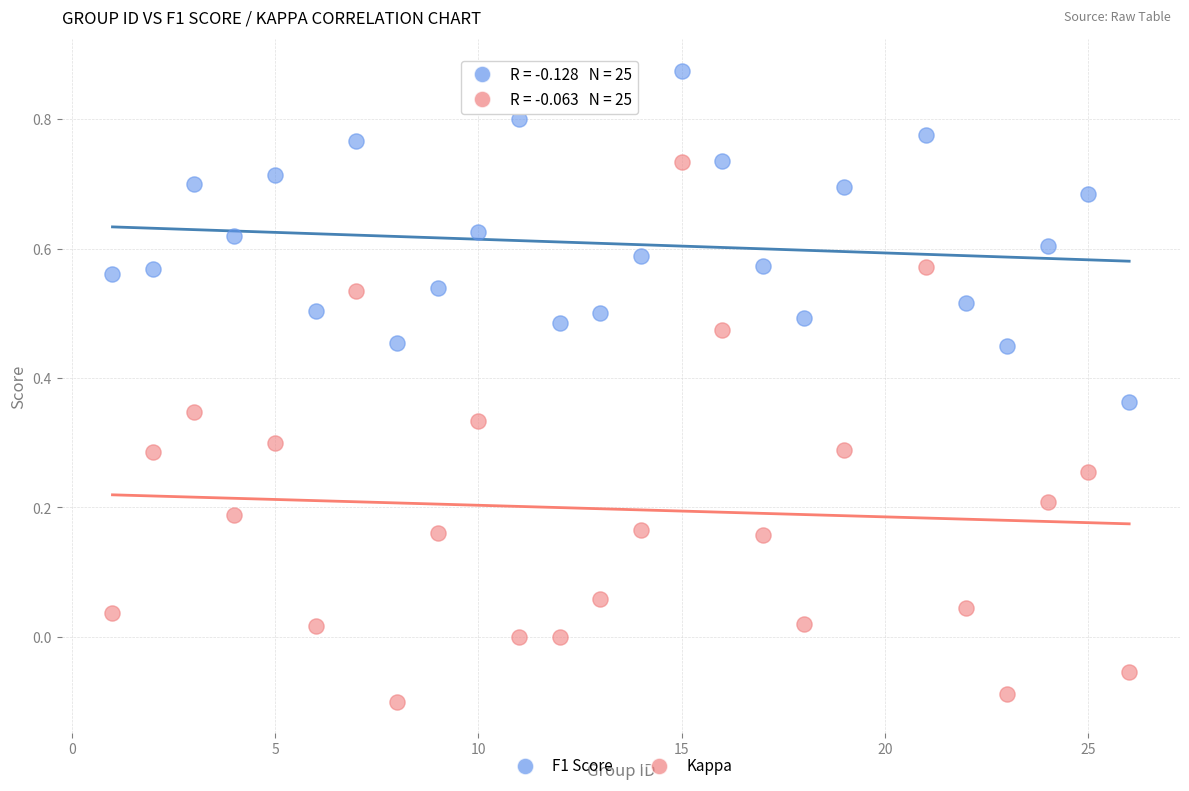

Across all data points, what is the range of X values (max minus min)?

25.0